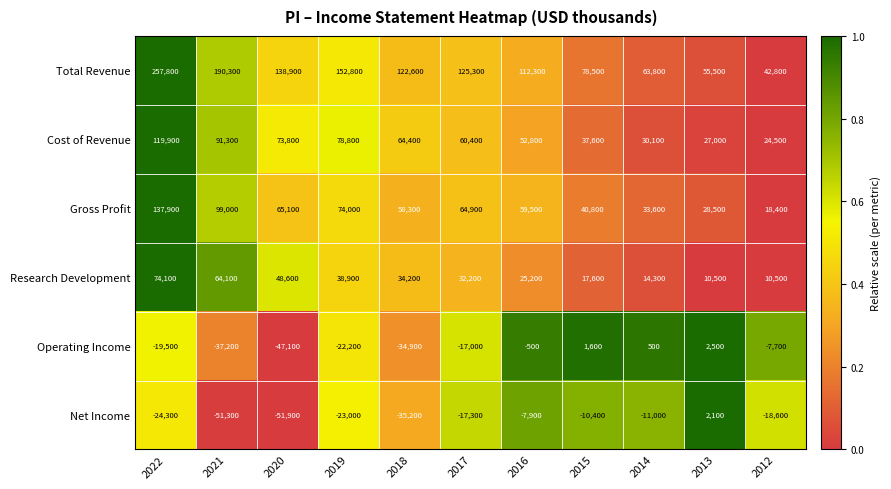

What is the total value across all series at 2019?

299300